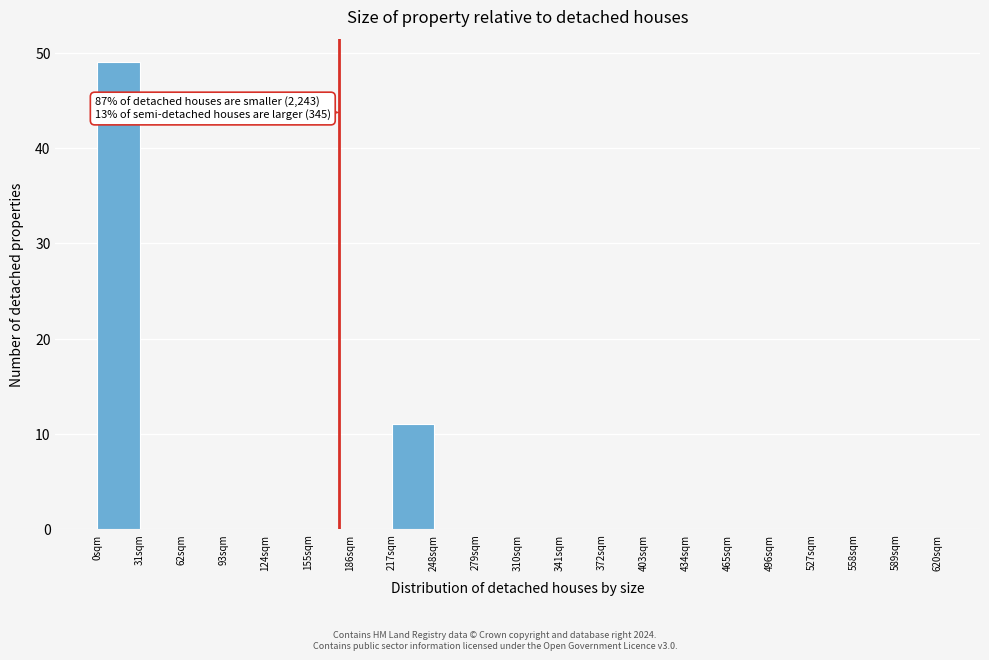

Which range on the x-axis has the tallest bar?

0 to 31